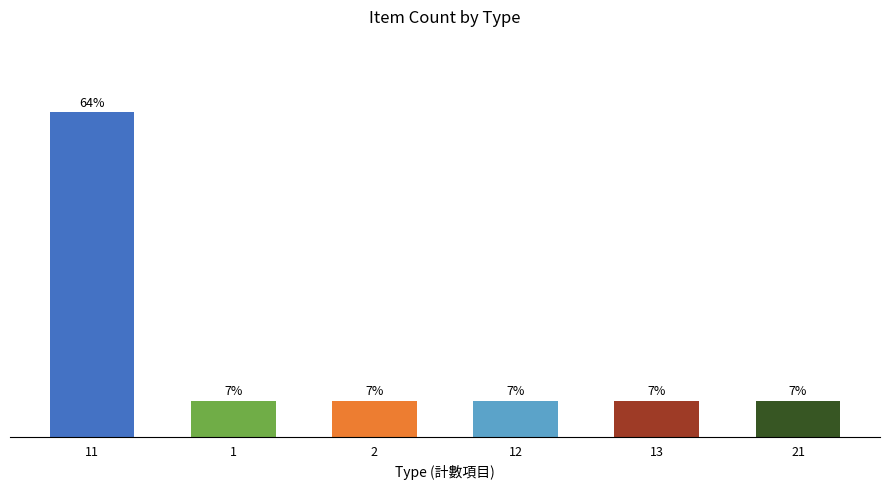

The value at 2 is 7.1. True or false?

True